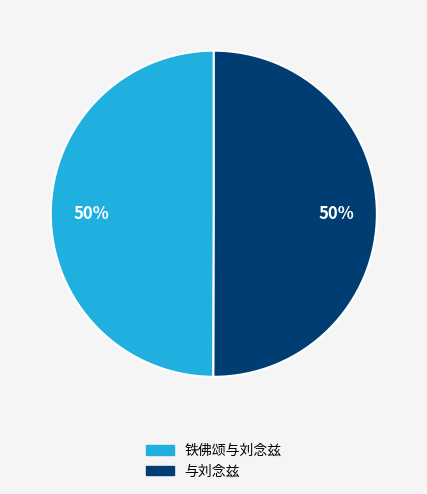

How many segments does this pie chart have?

2